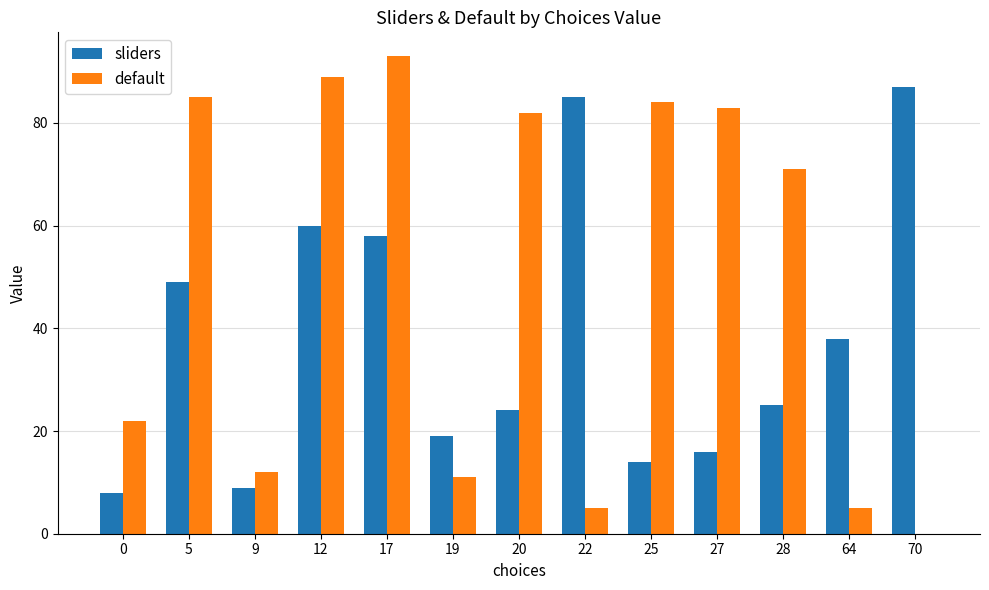

What is the sum of all default values?

642